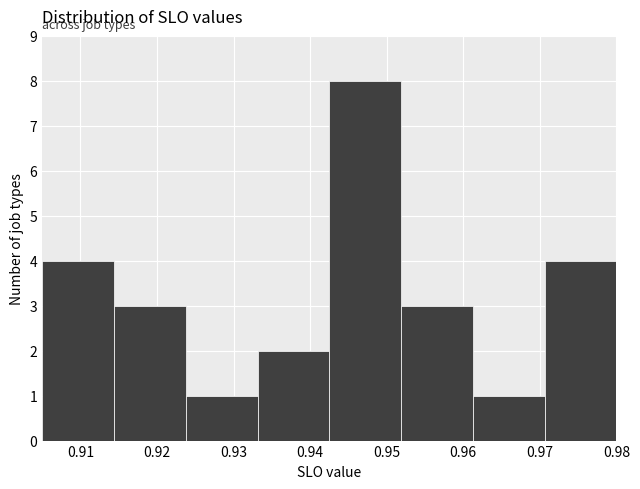

How tall is the bar that spans 0.943 to 0.952 on the x-axis? Neither the bar edges nor the heights are printed on the chart, so give them approximately, as read against the axes.

8